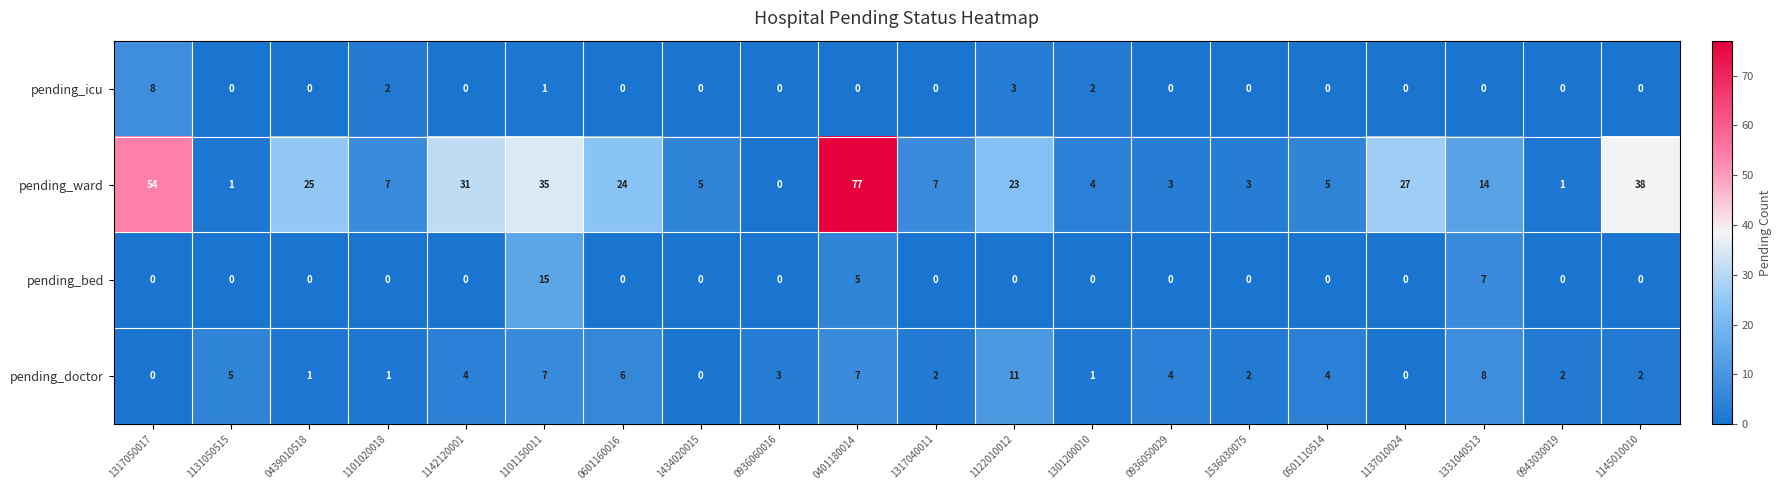

At how many categories does at least one series exceed 50?

2